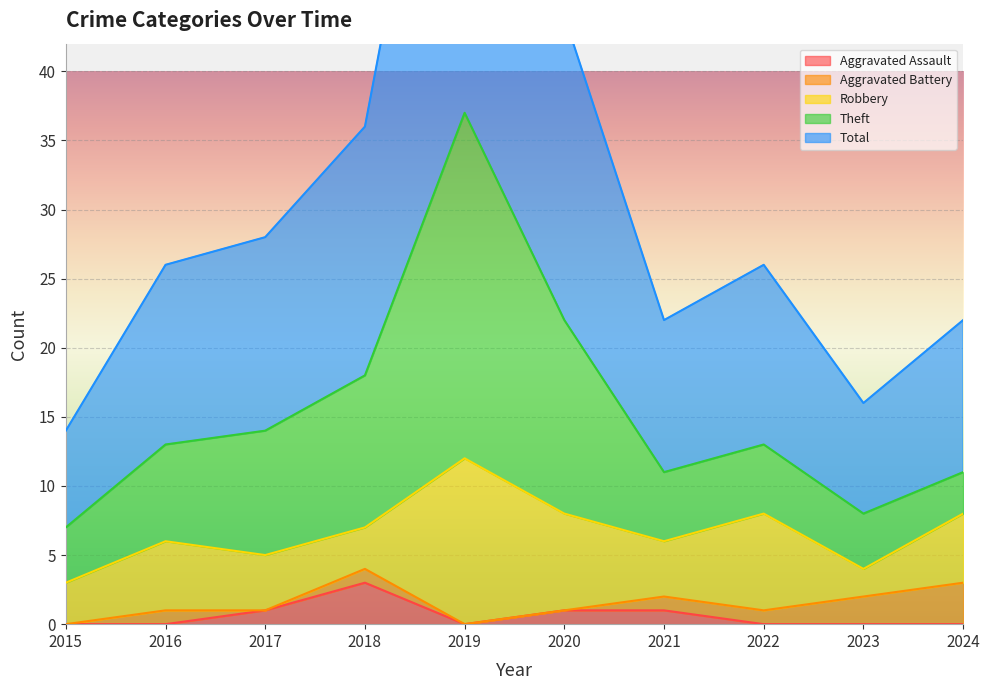

Which has a higher value, 2021 or 2022?

2021